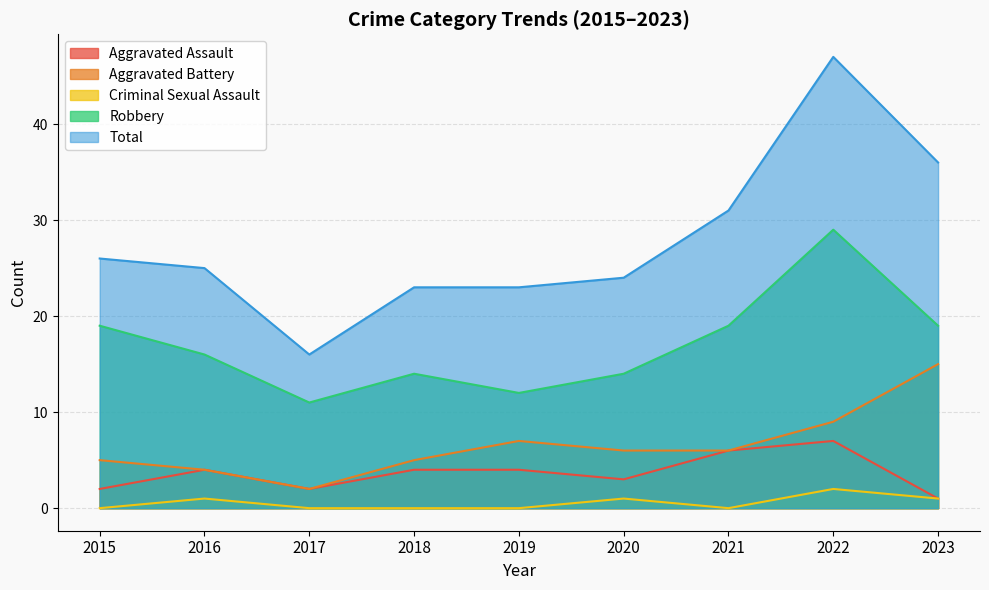

In Aggravated Battery, how many points are lower than both neighbors (excluding endpoints)?

1